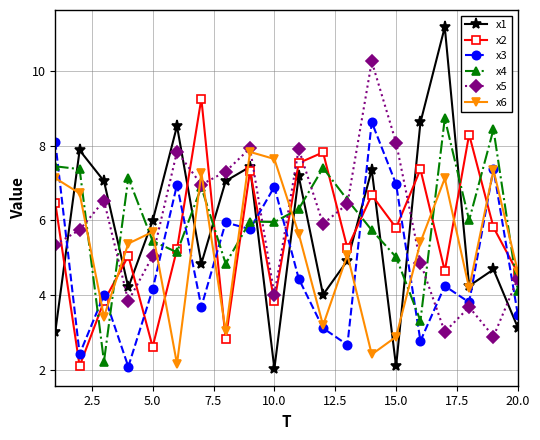

Which series has the largest range (max minus min)?

x1